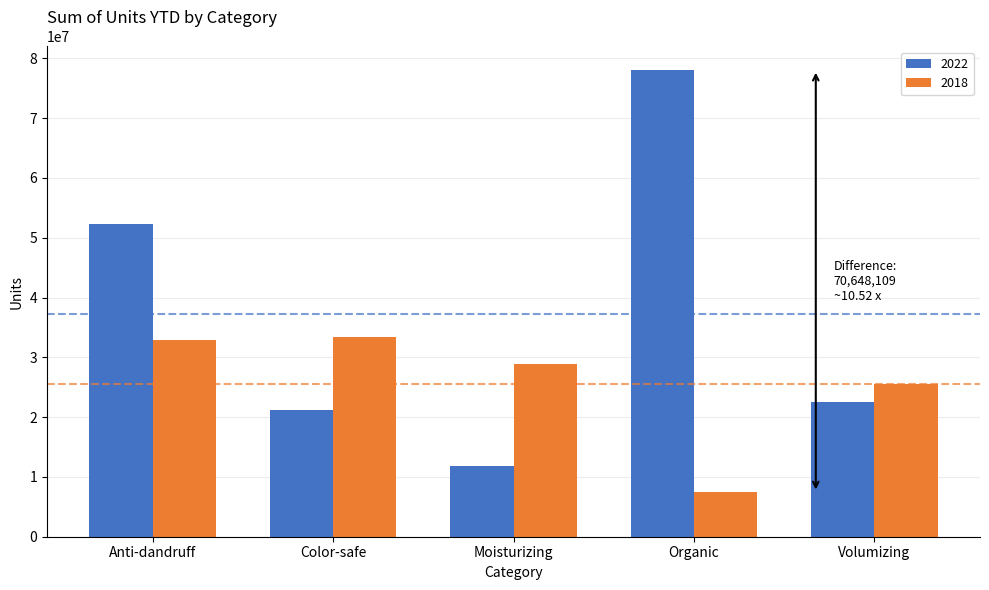

What is the label of the 2nd bar from the right?

Organic